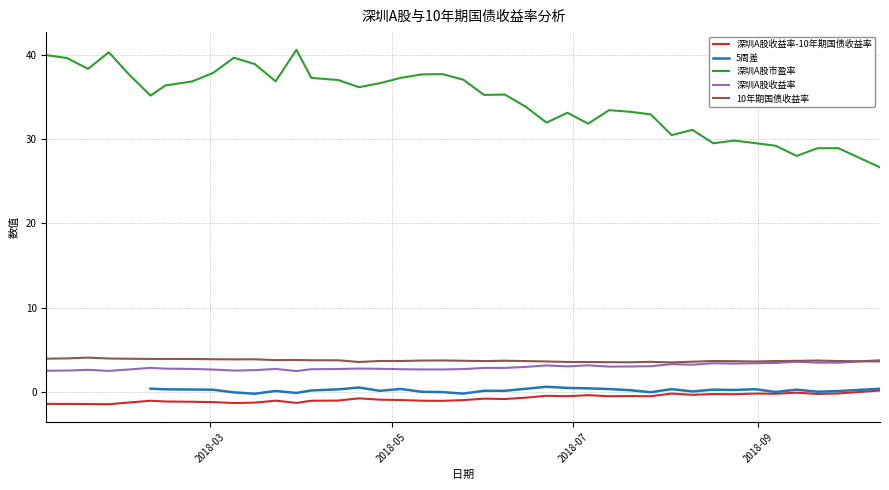

What is the lowest value of the 深圳A股收益率 series?

2.5